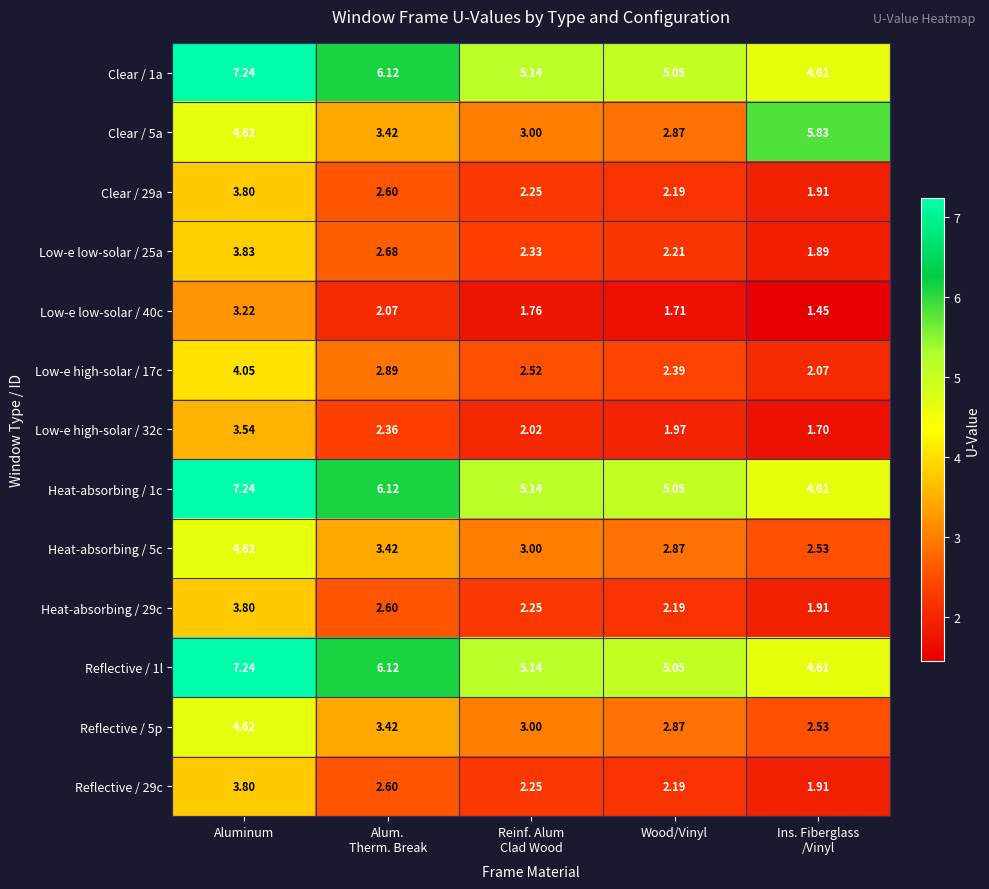

At which label does Clear / 1a reach its peak?

Aluminum